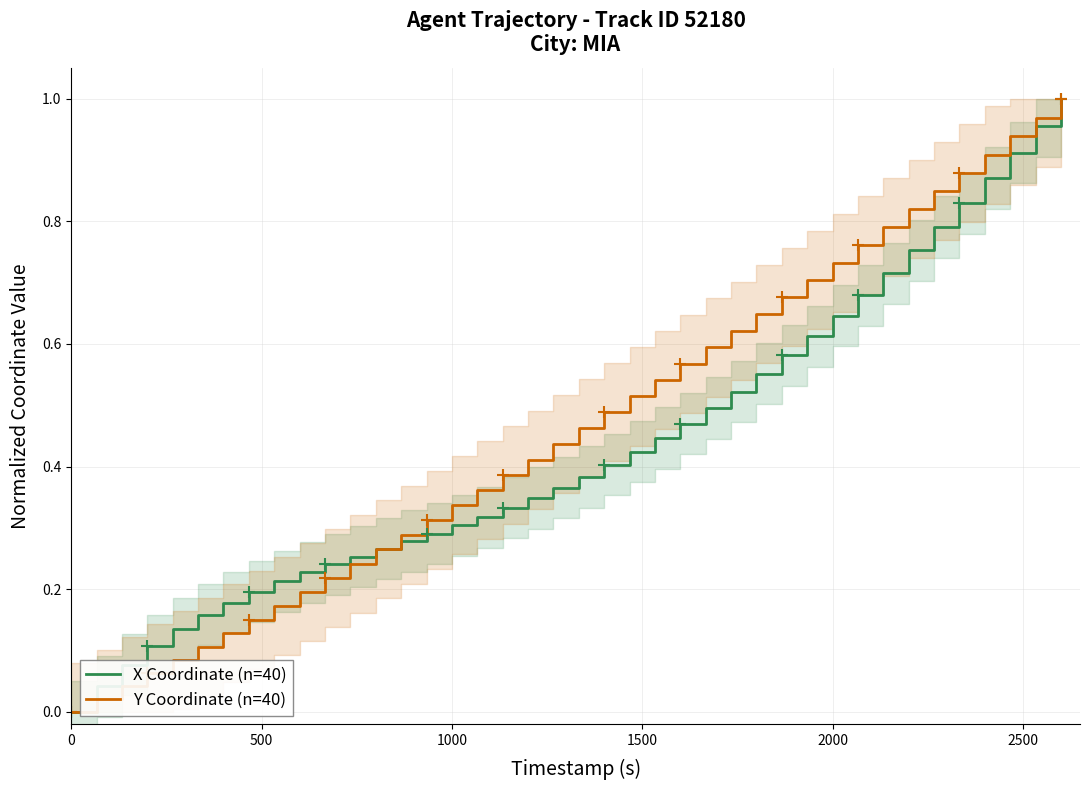

How many lines are shown in the chart?

2